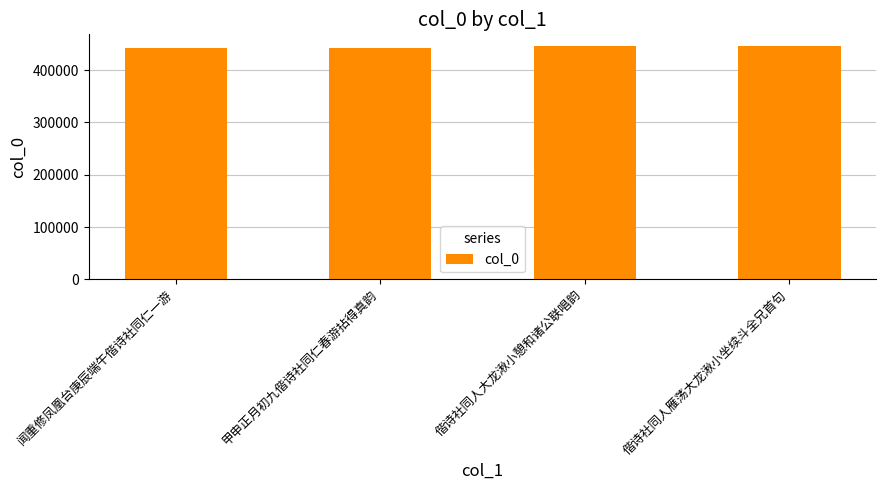

What is the value of the 3rd bar from the left?

445879